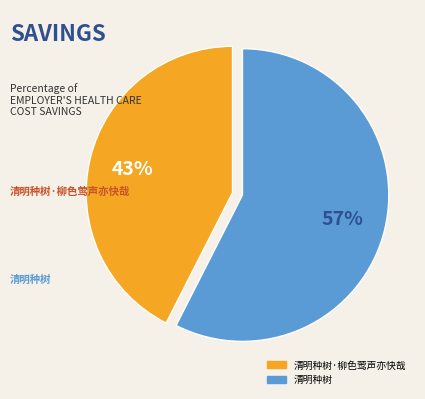

Is there a majority slice in this chart?

Yes